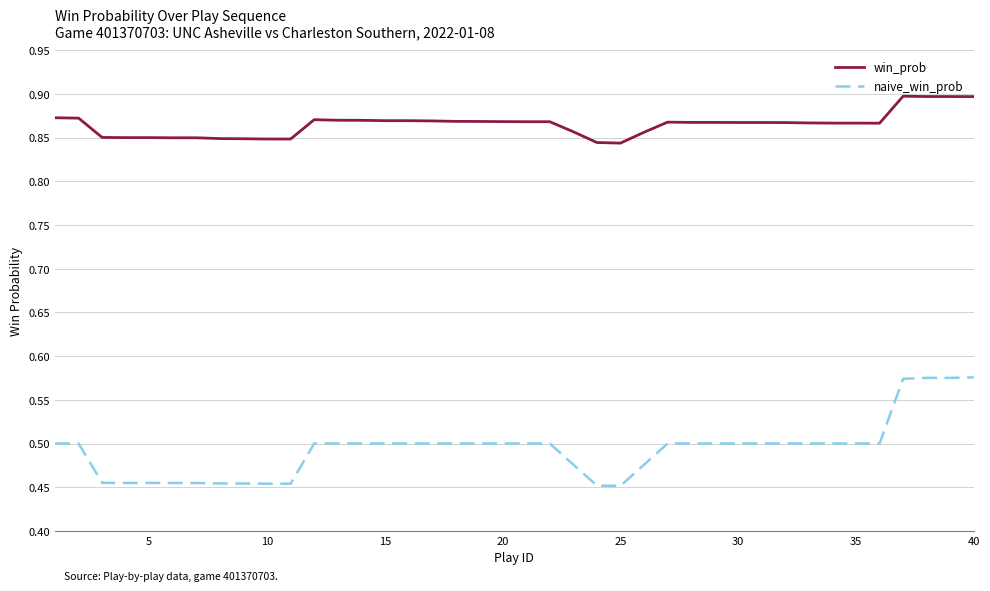

What is the sum of all naive_win_prob values?

19.7